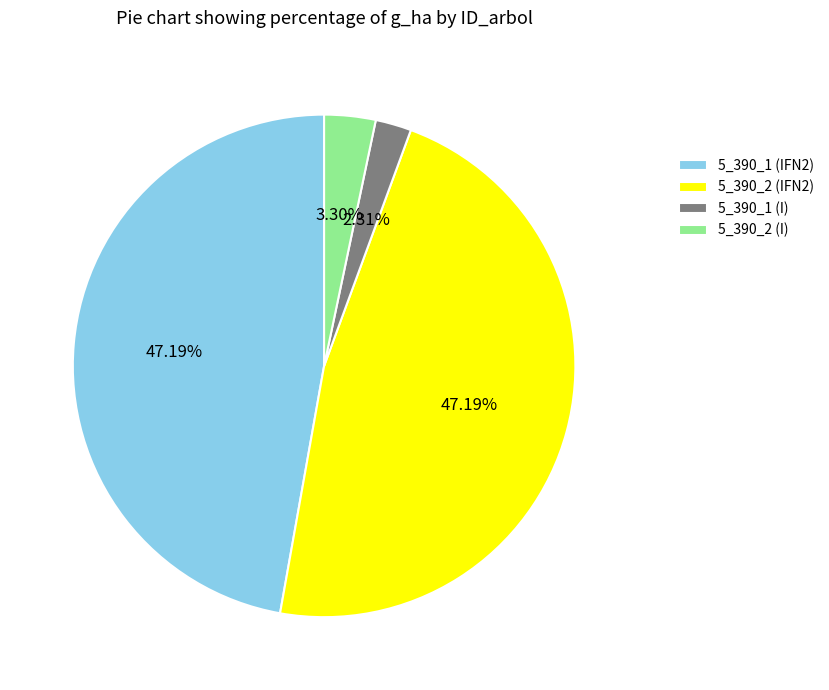

How many slices are in this pie chart?

4